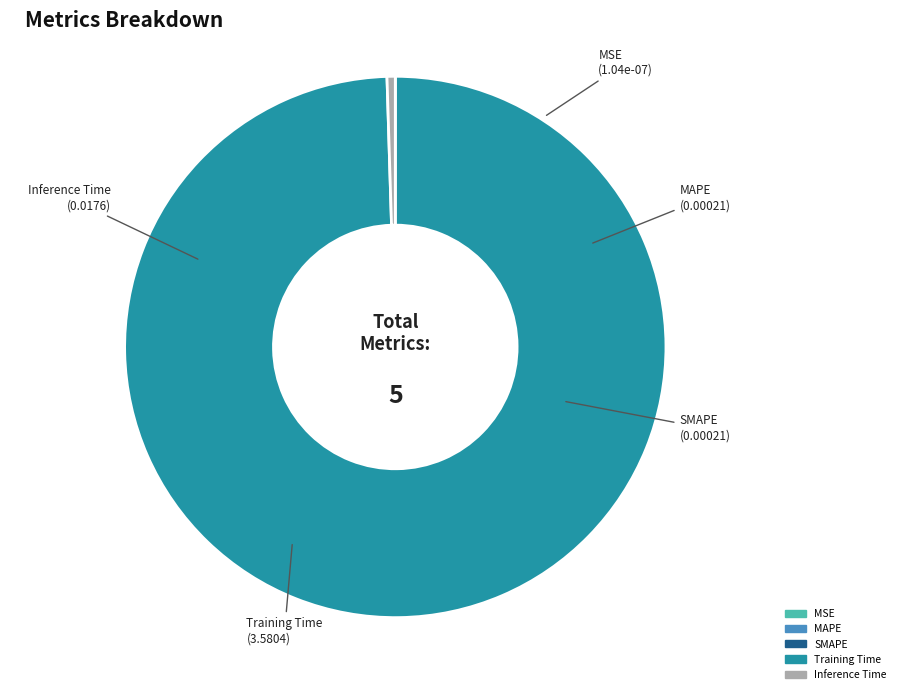

Which category accounts for the majority?

Training Time